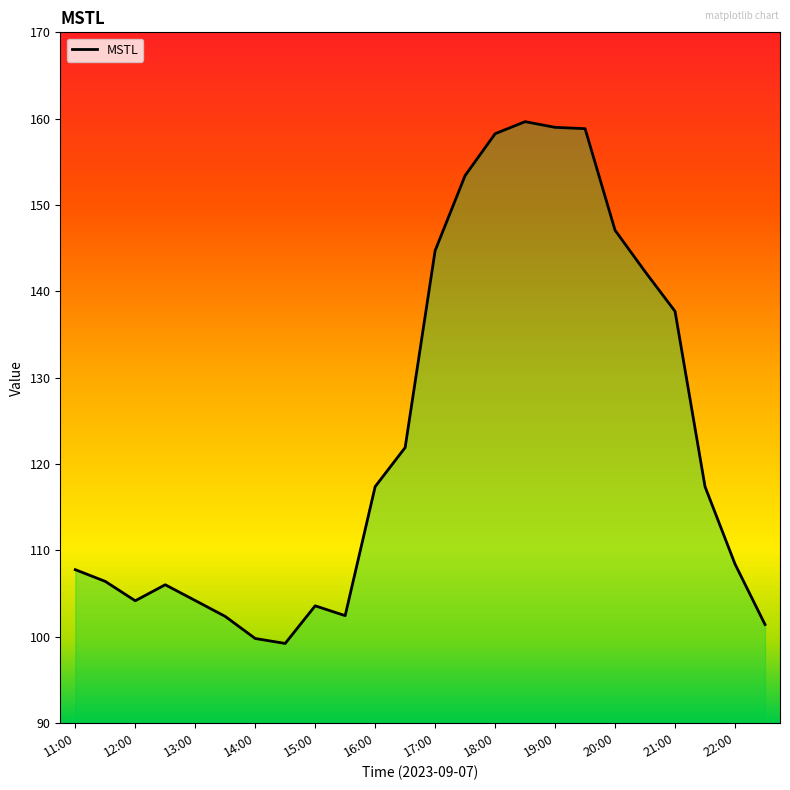

What is the difference between the maximum and minimum values?

60.4